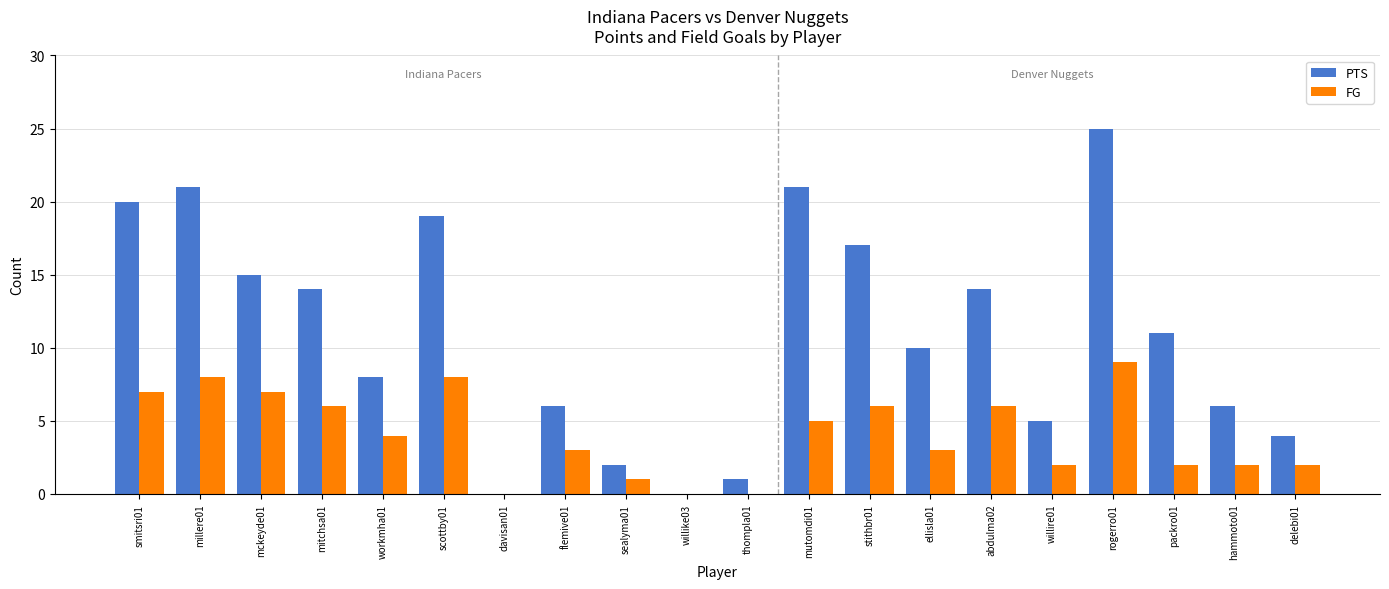

How many categories are shown in the chart?

20